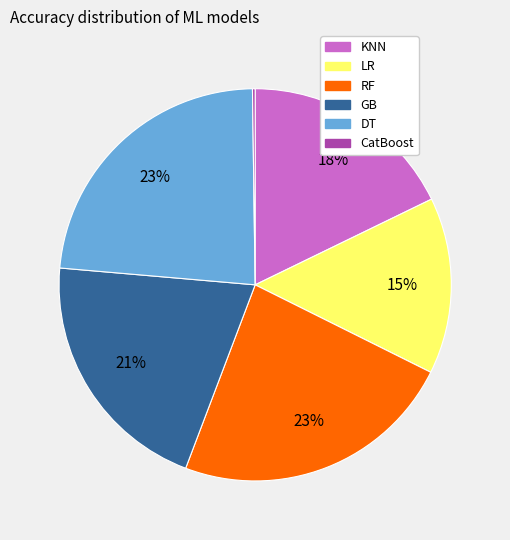

Approximately how many times larger is the value at DT compared to GB?

1.1